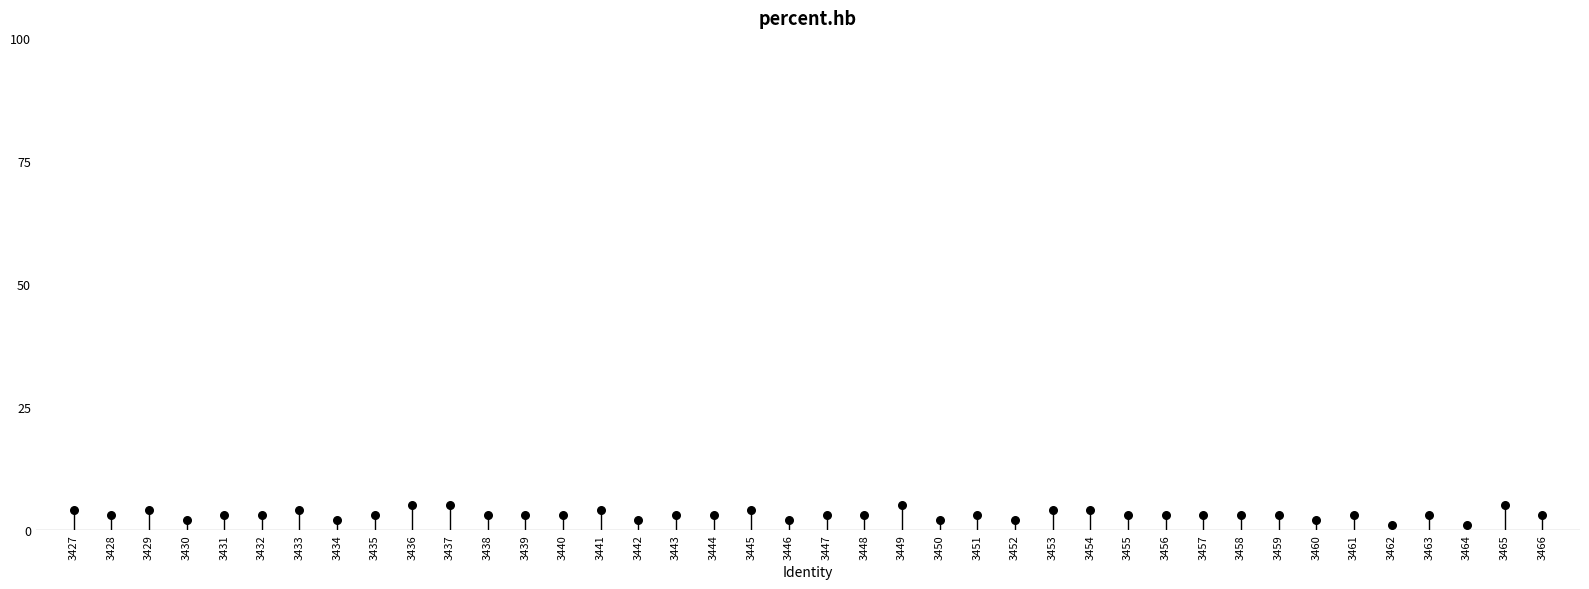

What is the range of Y values (max minus min)?

4